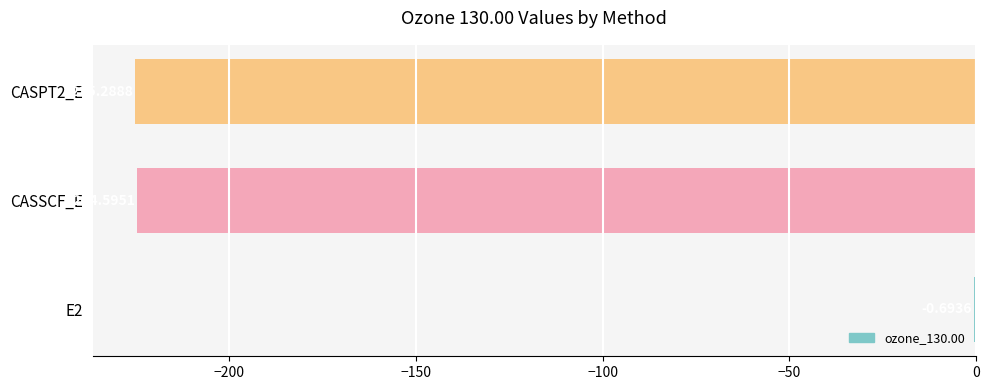

What is the change in value from E2 to CASSCF_E?

-223.9